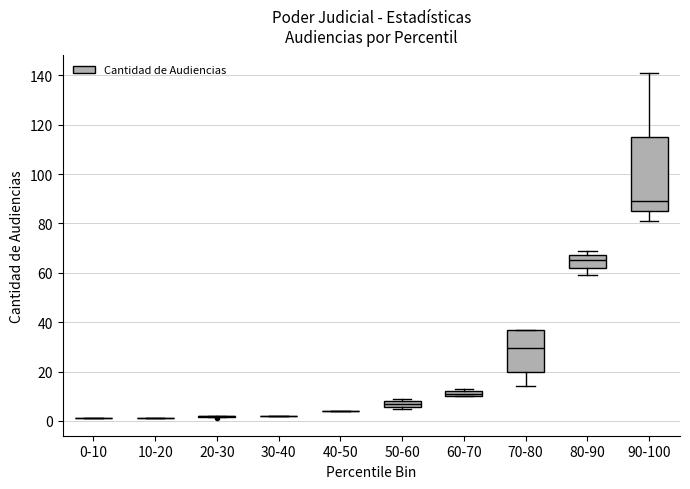

Where does the median line of the box for 80-90 sit on the y-axis? The values are not printed on the chart, so give them approximately, as read against the axis.

66